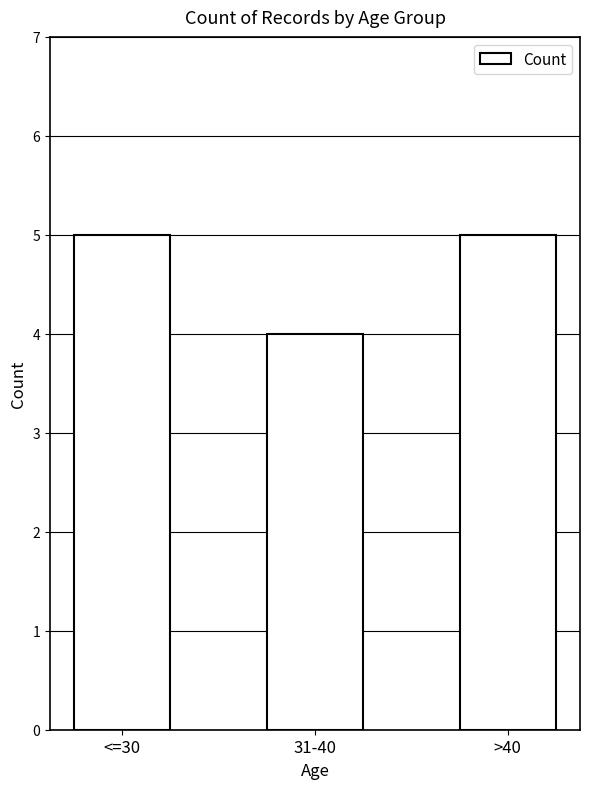

What is the difference between the maximum and minimum values?

1